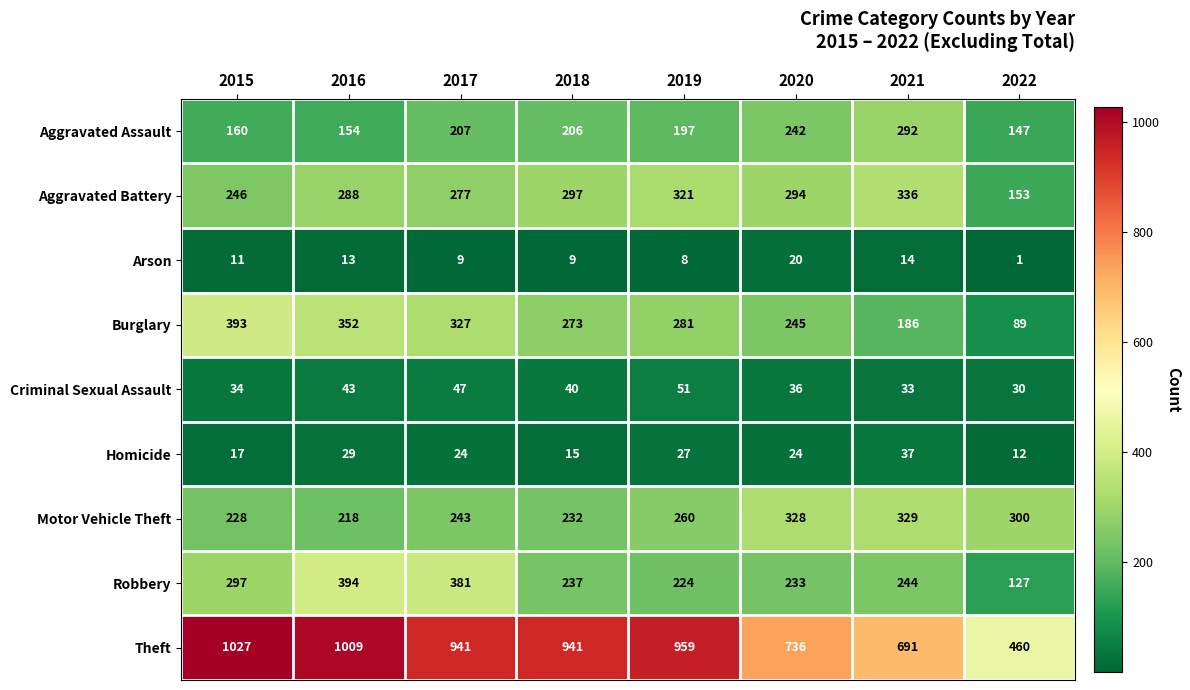

At which label is Criminal Sexual Assault closest to 40?

2018